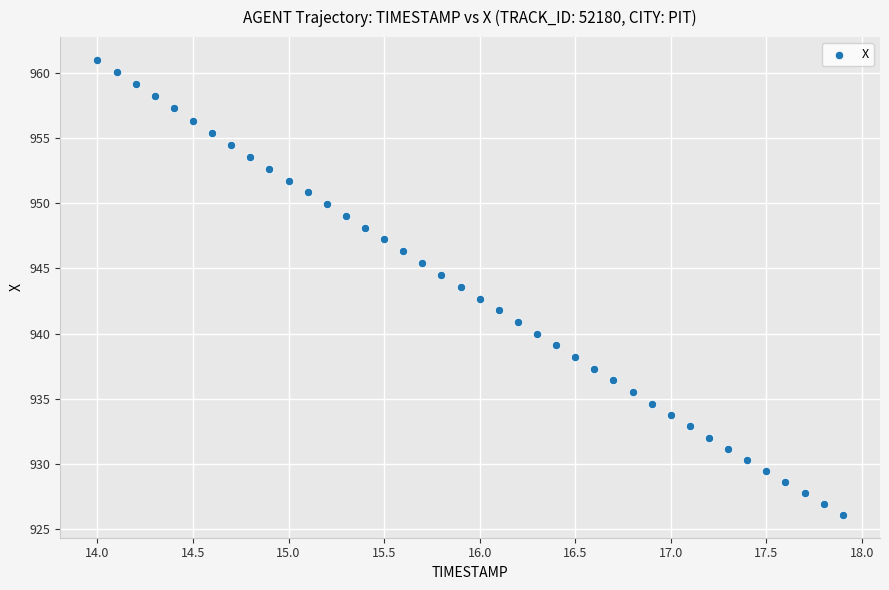

What is the range of X values (max minus min)?

3.9